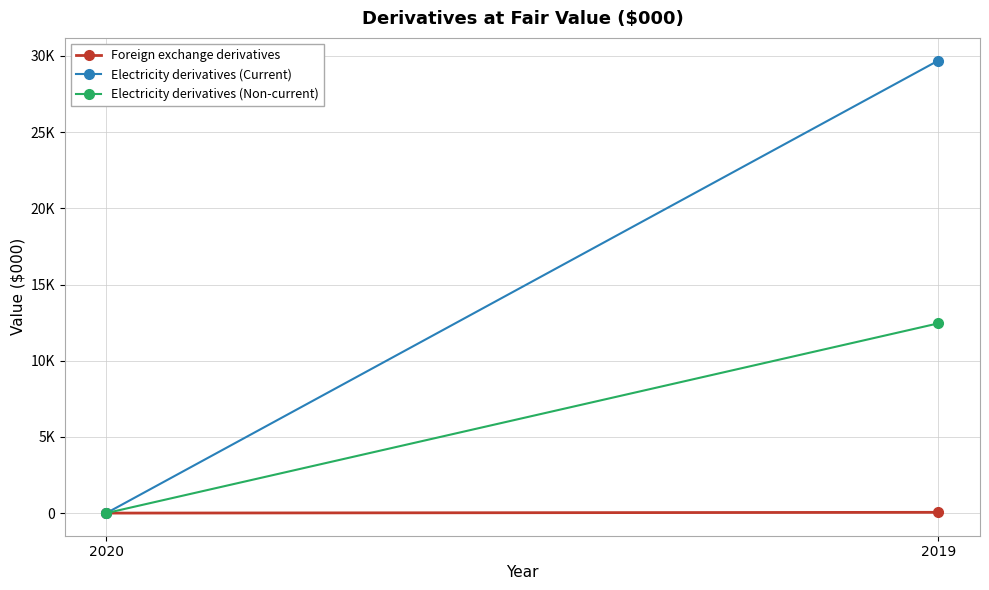

How many data points in Foreign exchange derivatives are less than 51?

1